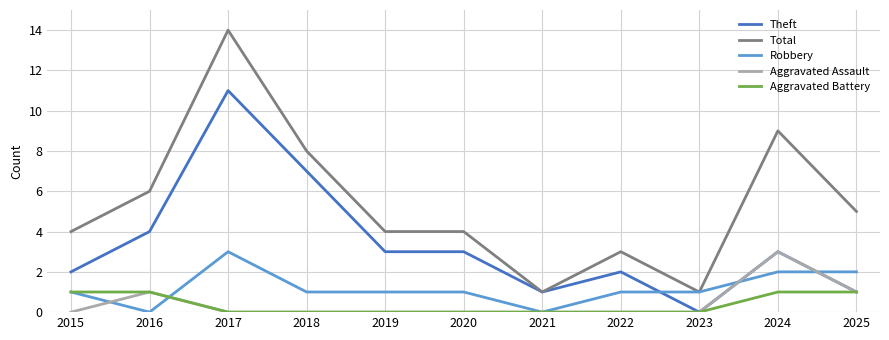

True or false: Theft has more than 1 interior local peaks.

True